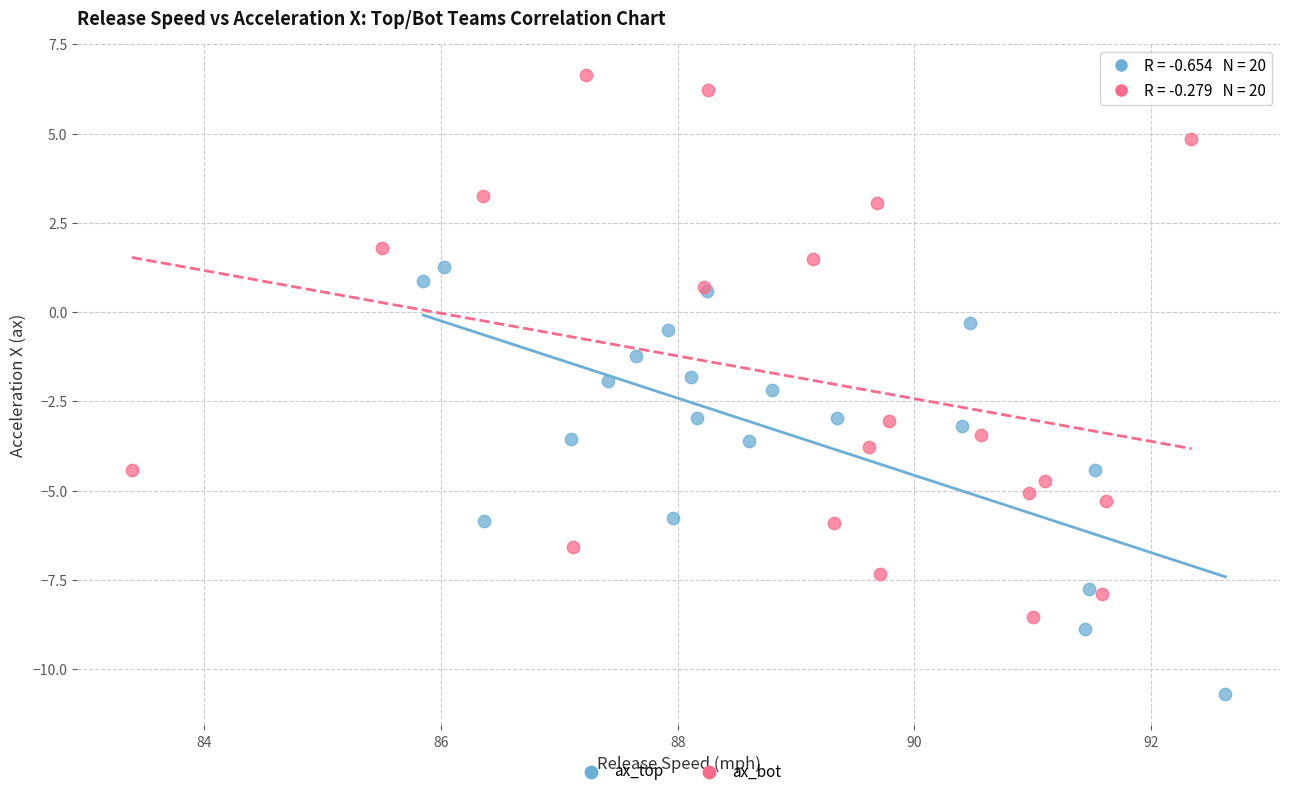

Which series has the largest Y range (max minus min)?

ax_bot